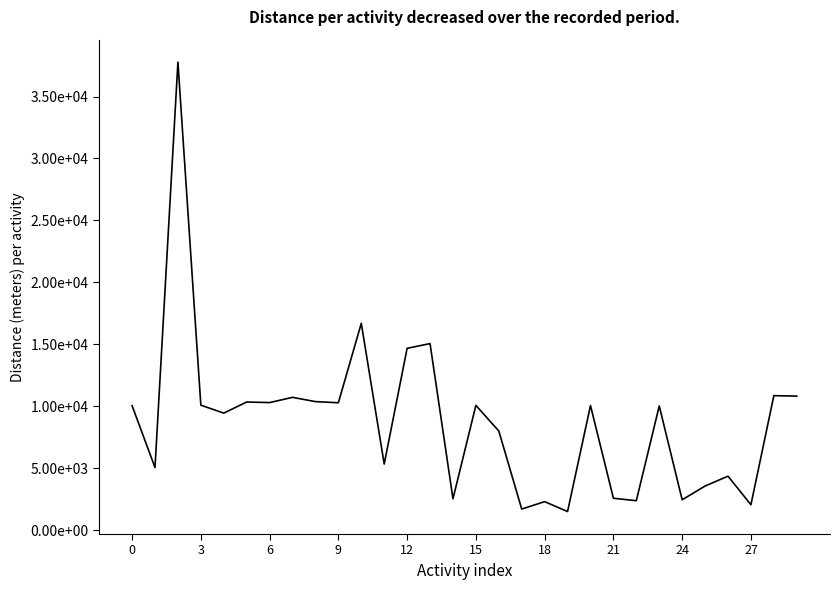

Where is the data nearest to the value 19636?

10